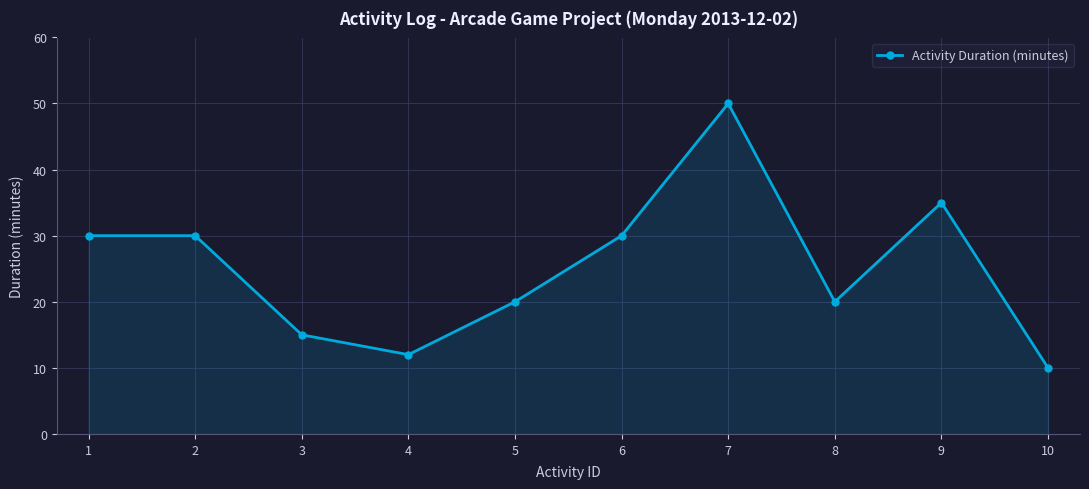

Is it true that the value at 8 is 20?

True